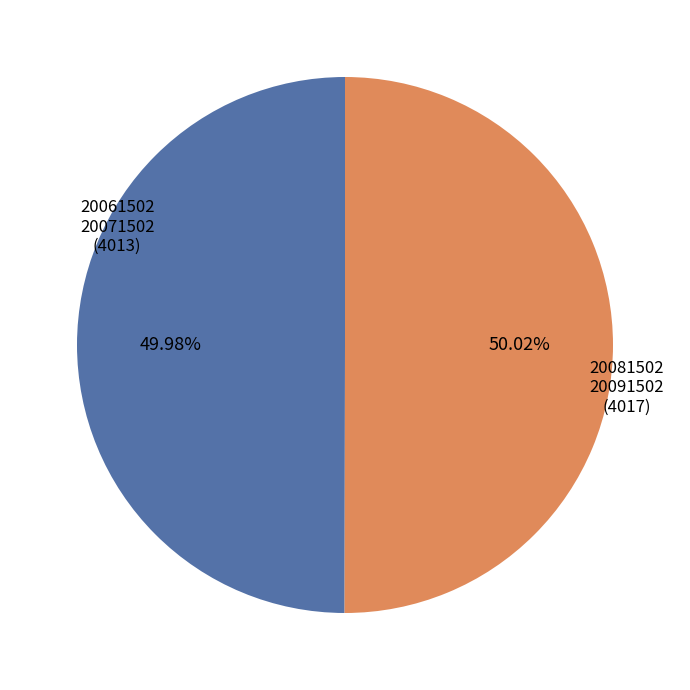

Is there any slice that represents more than half of the pie?

Yes